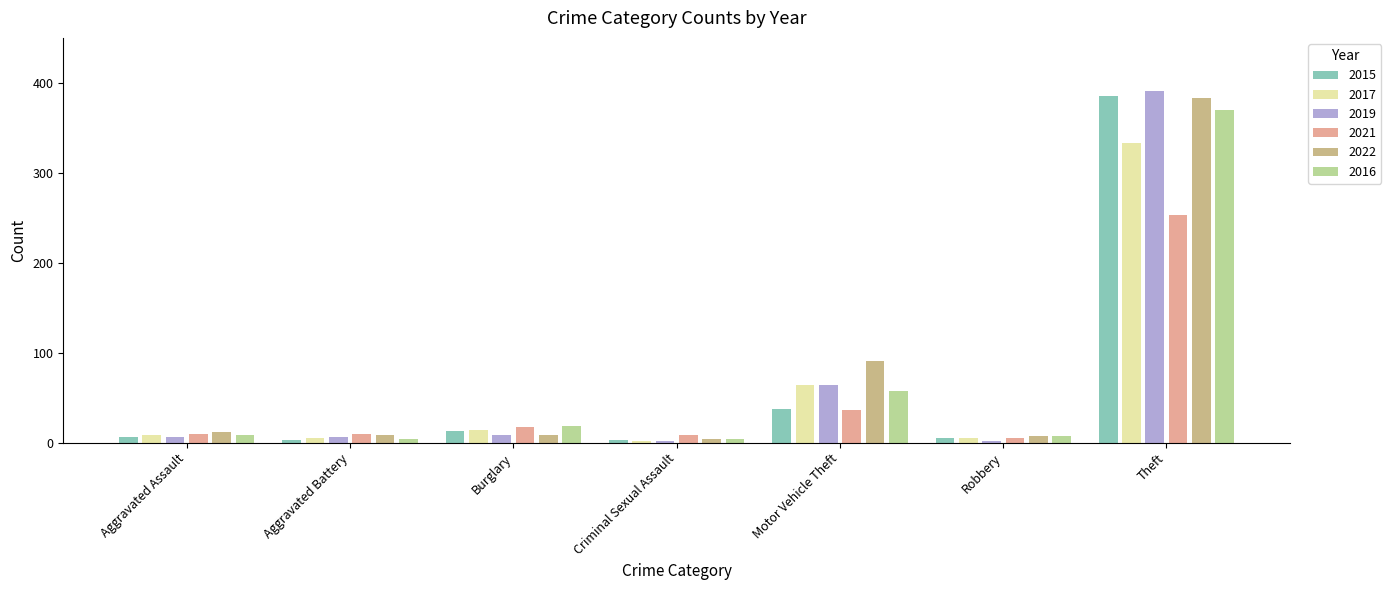

At which label does 2019 reach its peak?

Theft